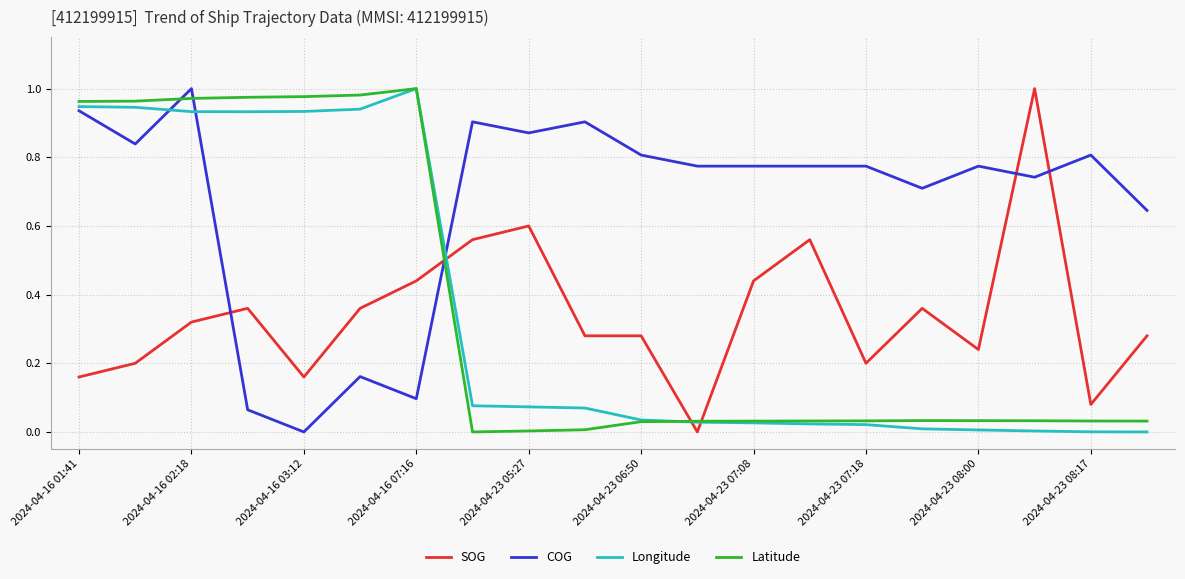

True or false: Longitude and COG cross at least once.

True